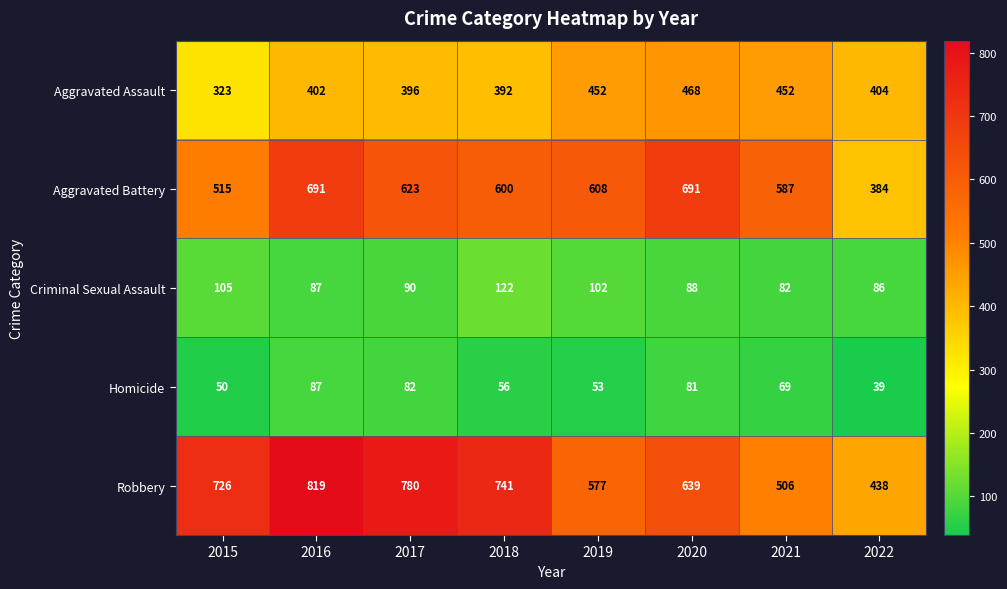

Rank the categories by Homicide value from highest to lowest.

2016, 2017, 2020, 2021, 2018, 2019, 2015, 2022